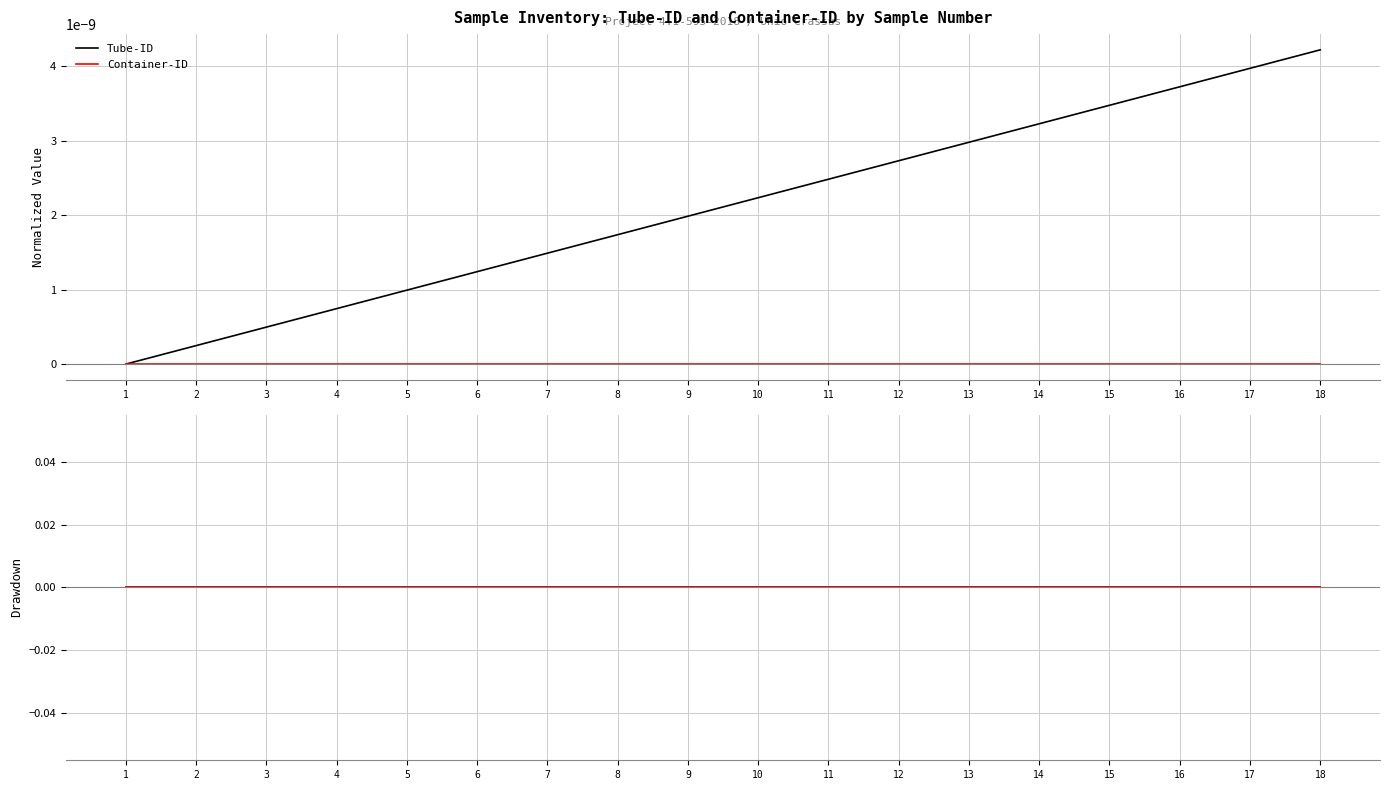

True or false: the data has more than 1 interior local peaks.

False